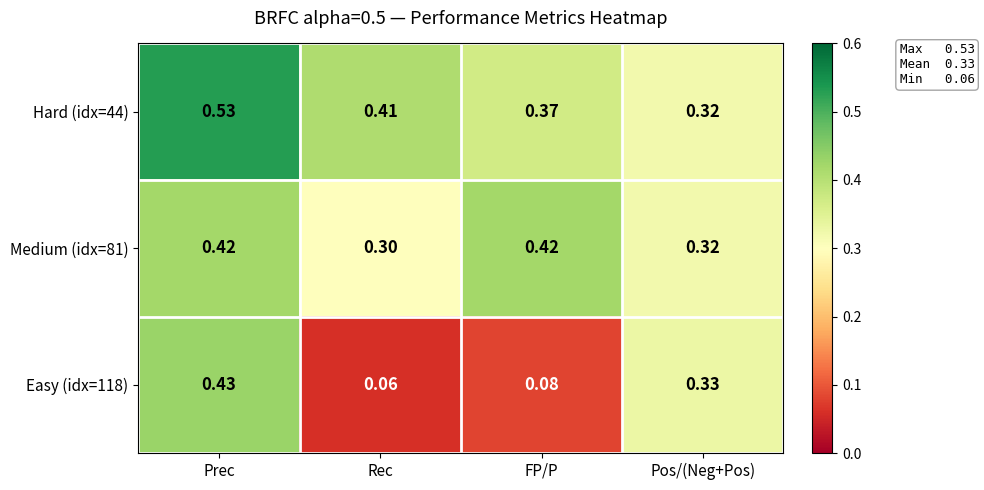

Which series changed the most between Rec and Pos/(Neg+Pos)?

Easy (idx=118)